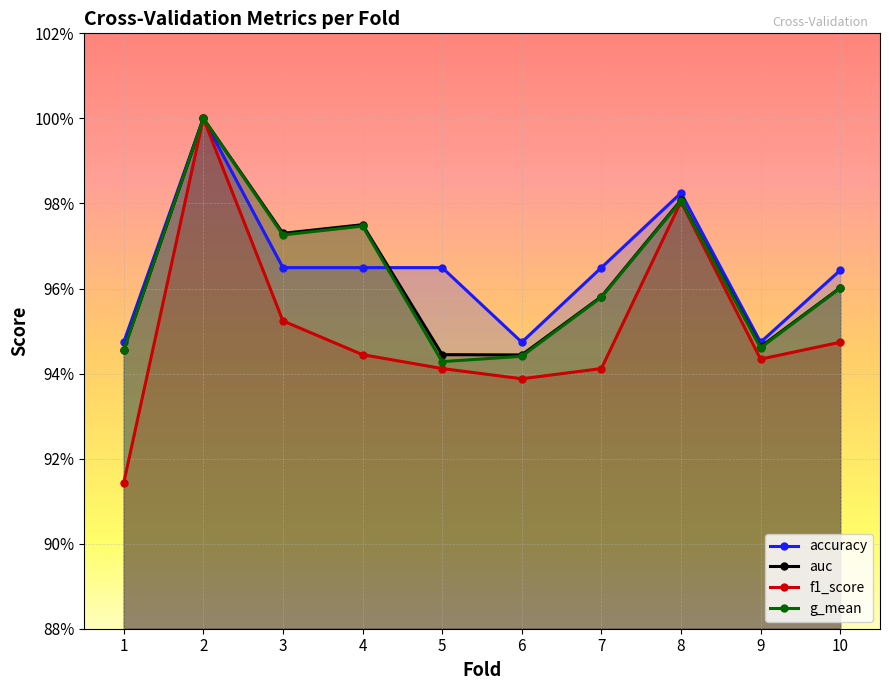

What is the value of the g_mean point at the 1st from the left?

0.9